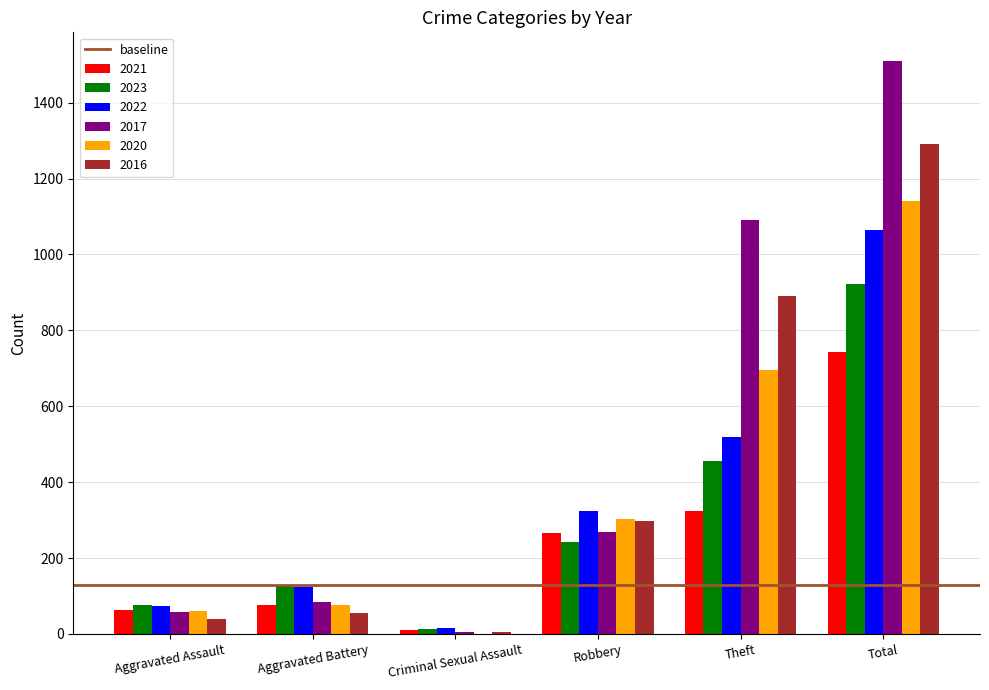

True or false: 2021 has a value of 323 at Theft.

True